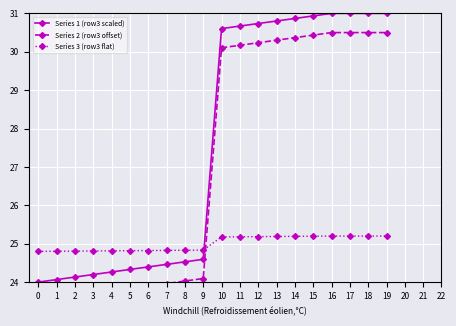

True or false: Series 3 (row3 flat) and Series 2 (row3 offset) intersect in this chart.

True